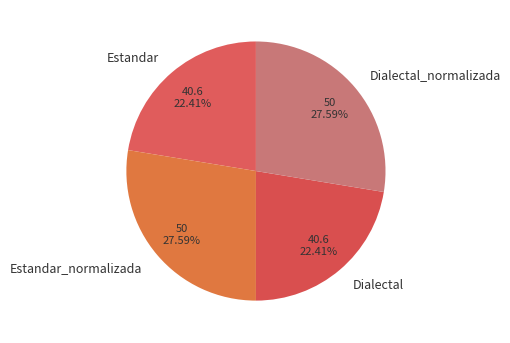

Count the number of slices in the pie.

4